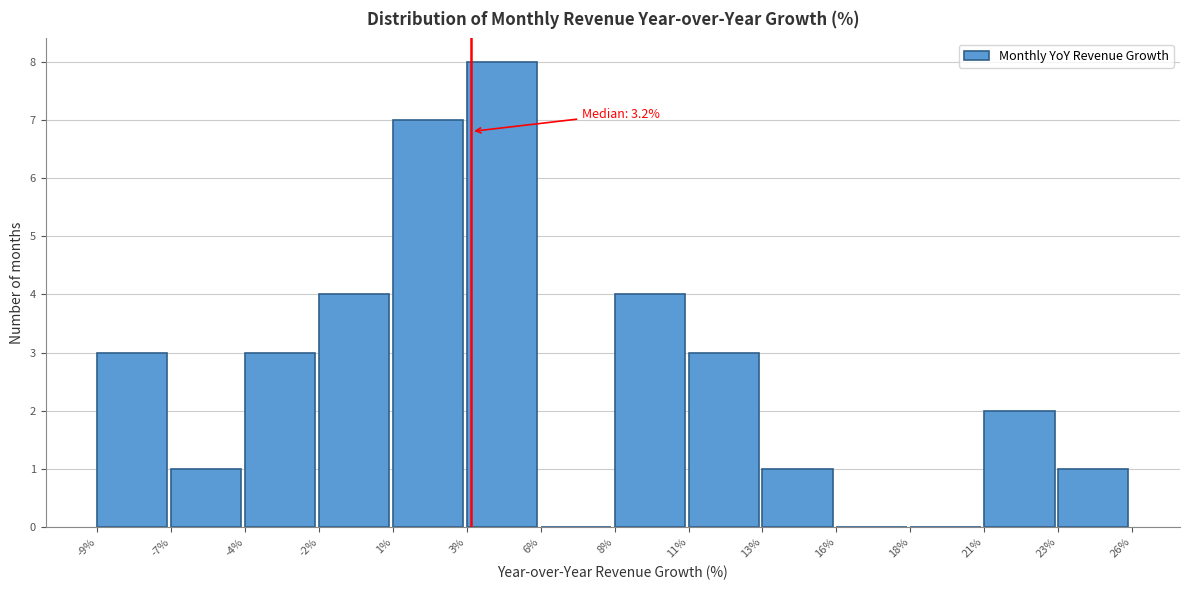

Reading left to right, extract all data points from this chart.

-9%=3	-7%=1	-4%=3	-2%=4	1%=7	3%=8	6%=0	8%=4	11%=3	13%=1	16%=0	18%=0	21%=2	23%=1